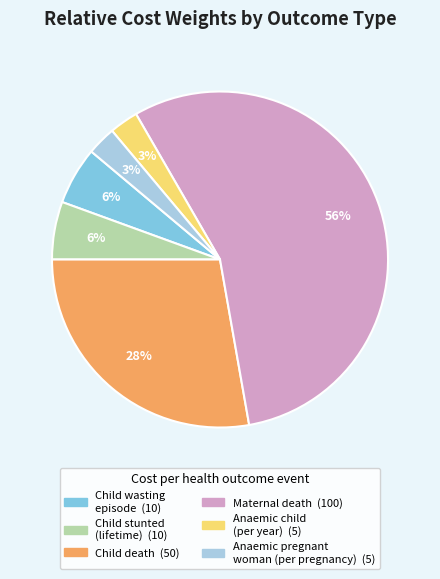

Is there a majority slice in this chart?

Yes